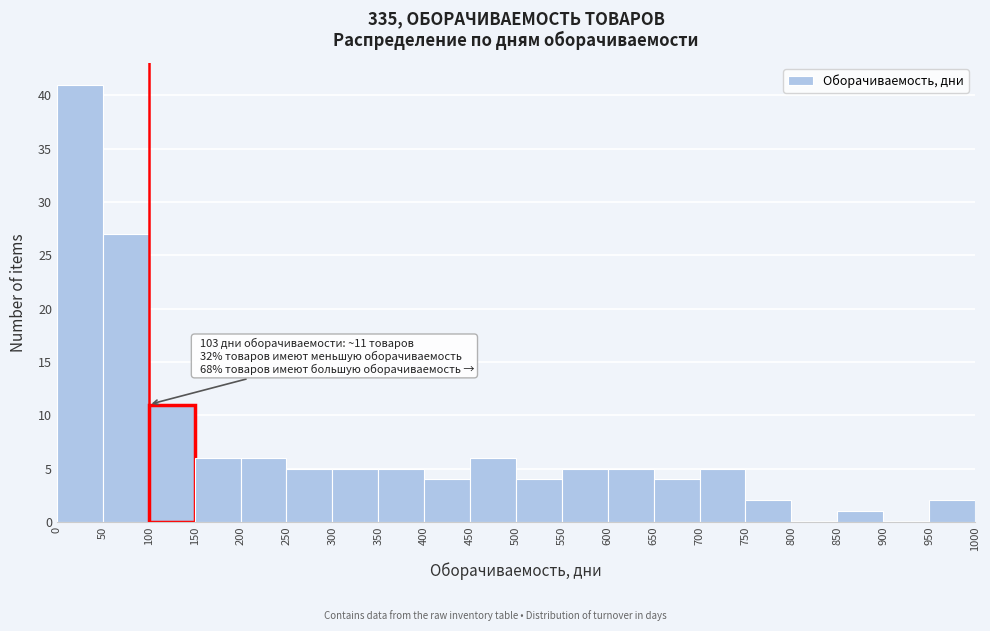

Which range on the x-axis has the tallest bar?

0 to 50